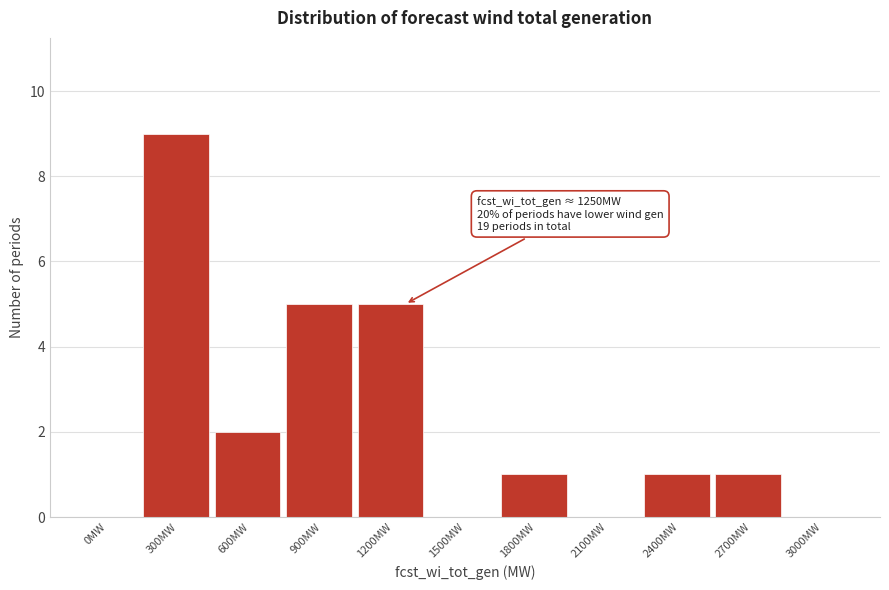

Reading right to left, transcribe all the data shown in this chart.

3000MW=0	2700MW=1	2400MW=1	2100MW=0	1800MW=1	1500MW=0	1200MW=5	900MW=5	600MW=2	300MW=9	0MW=0